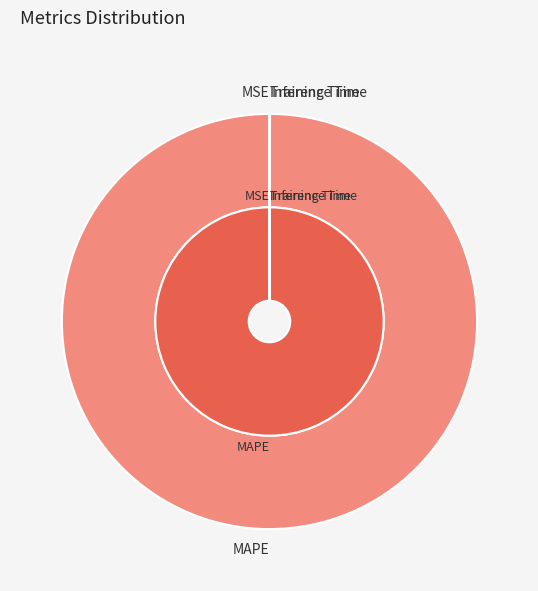

Rank the categories by value from lowest to highest.

MSE, Inference Time, Training Time, MAPE